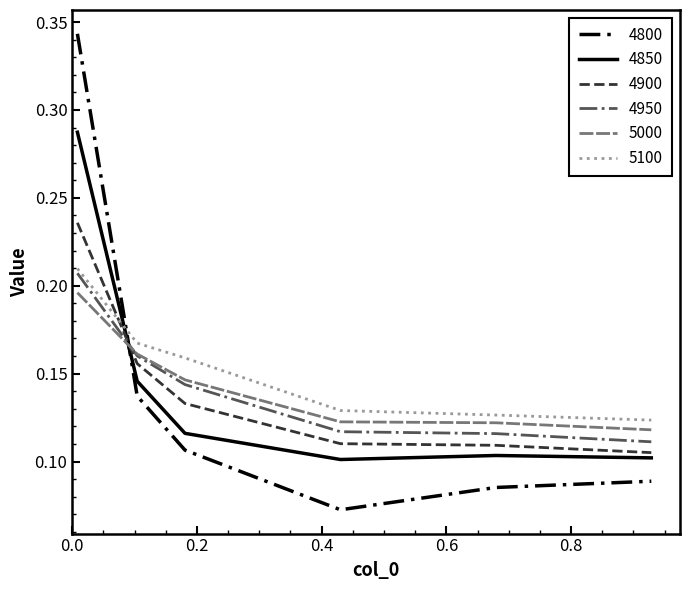

How many intersections are there between 4950 and 4800?

1